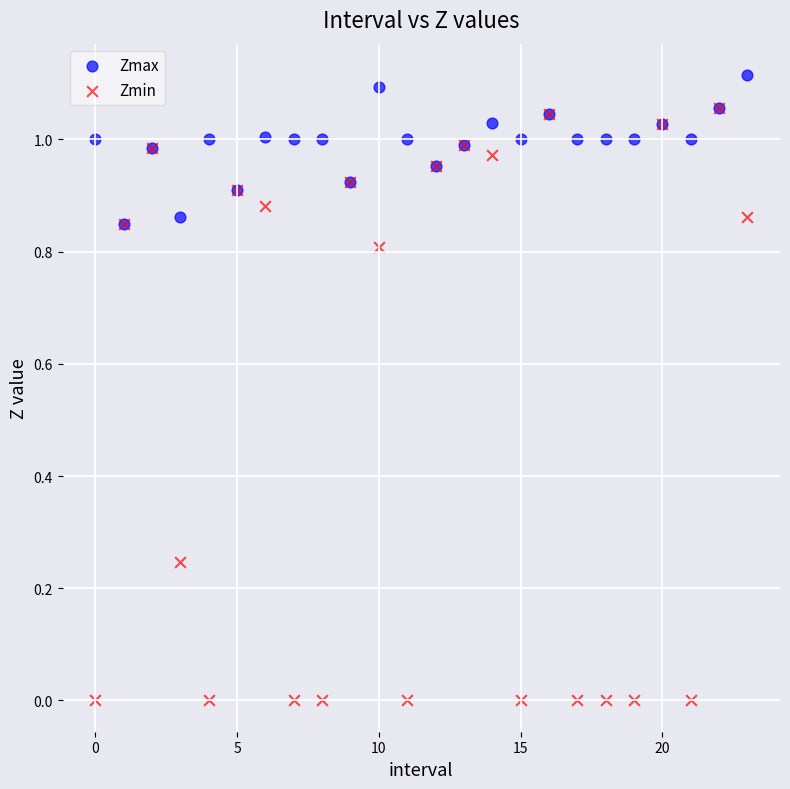

Which series reaches the maximum Y coordinate?

Zmax